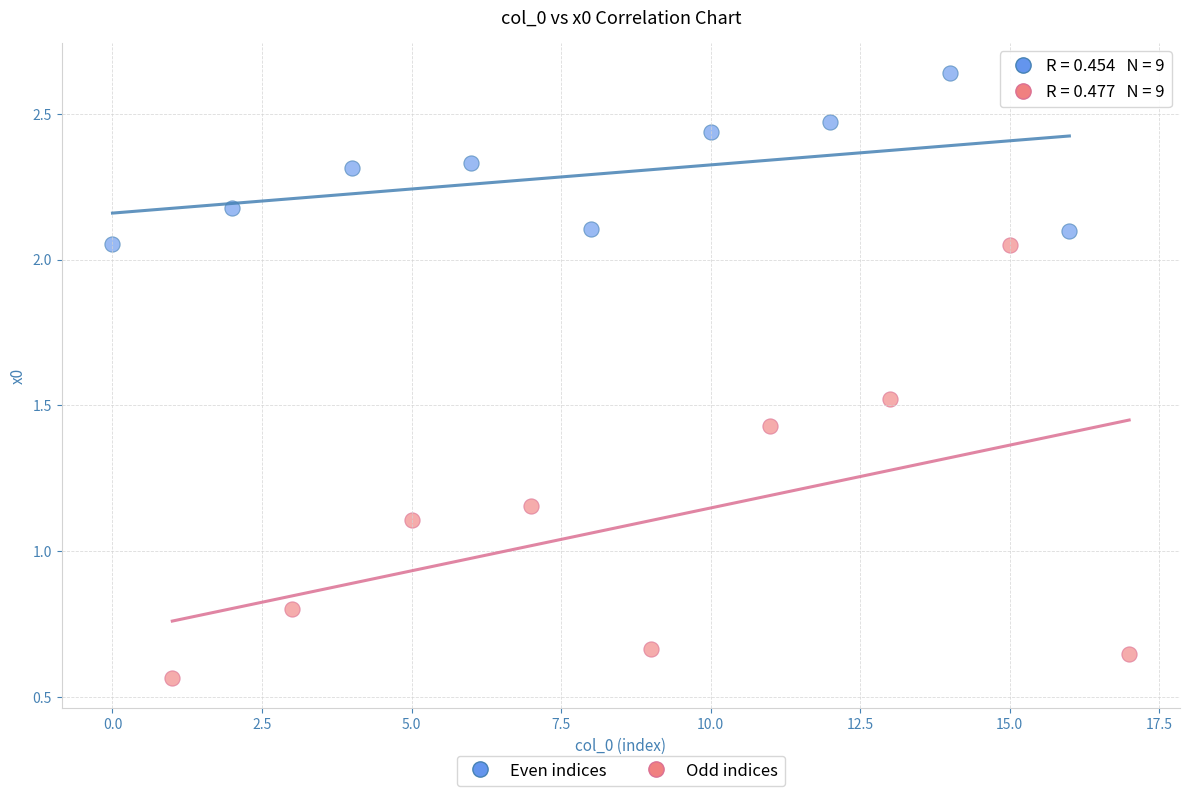

Which series contains the lowest Y value?

Odd indices